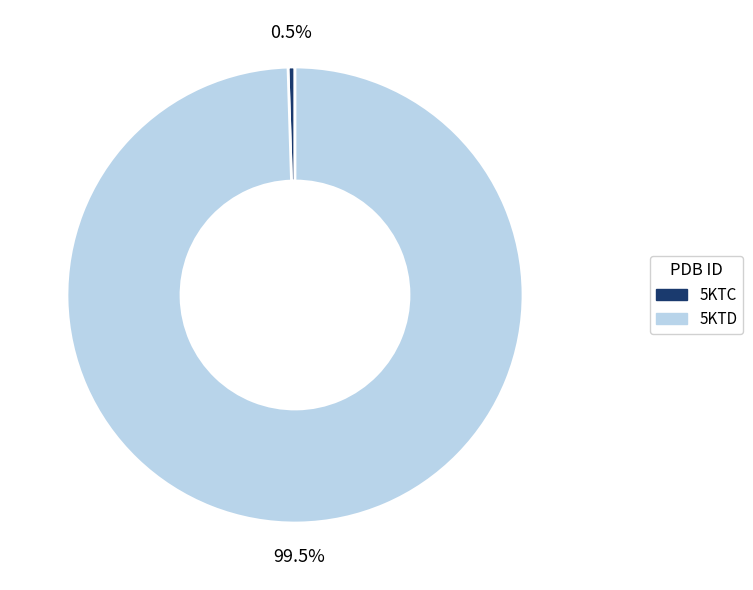

Rank the categories by value from highest to lowest.

5KTD, 5KTC